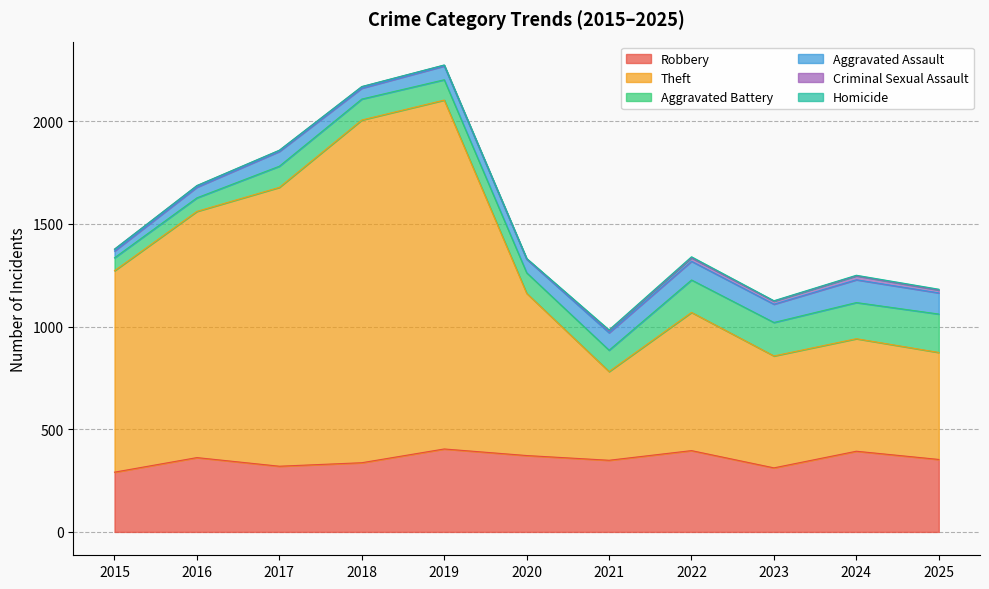

How many Homicide values are between 1 and 4?

9